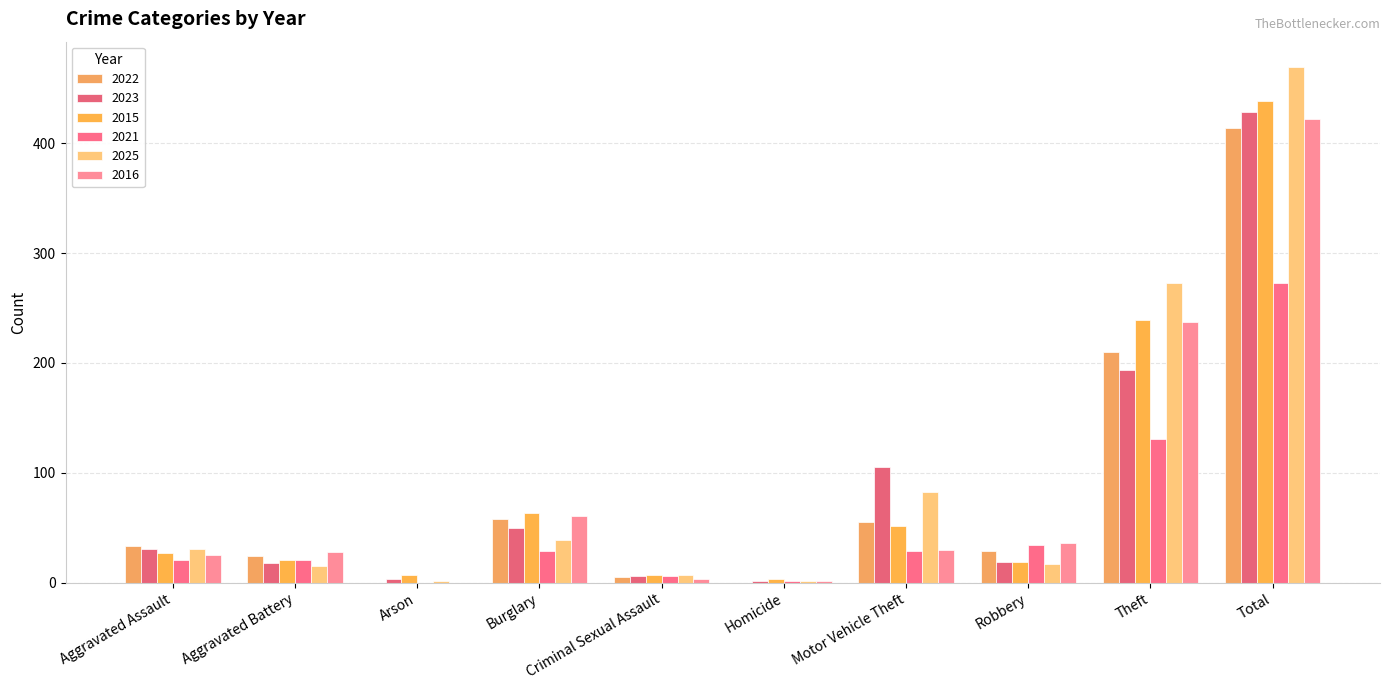

What is the label of the 10th bar from the right?

Aggravated Assault